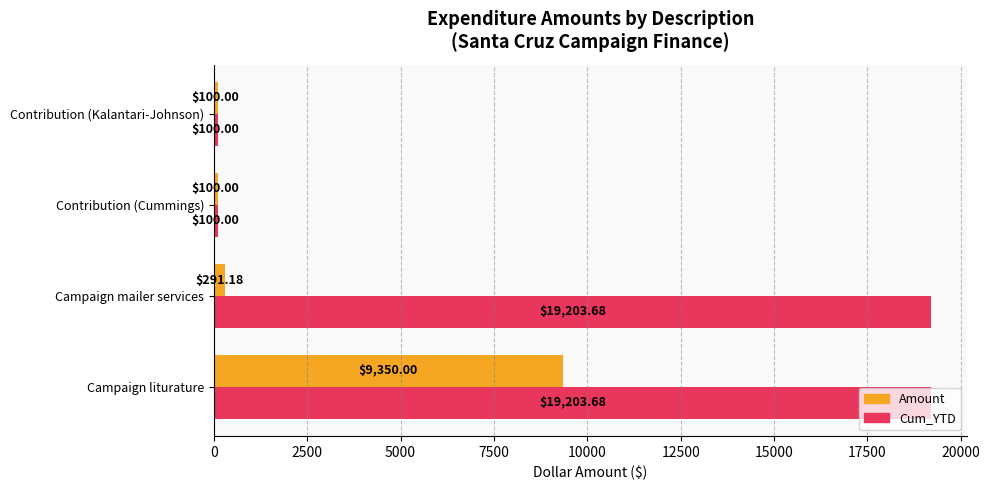

At Campaign liturature, list the series in order from smallest to largest.

Amount, Cum_YTD